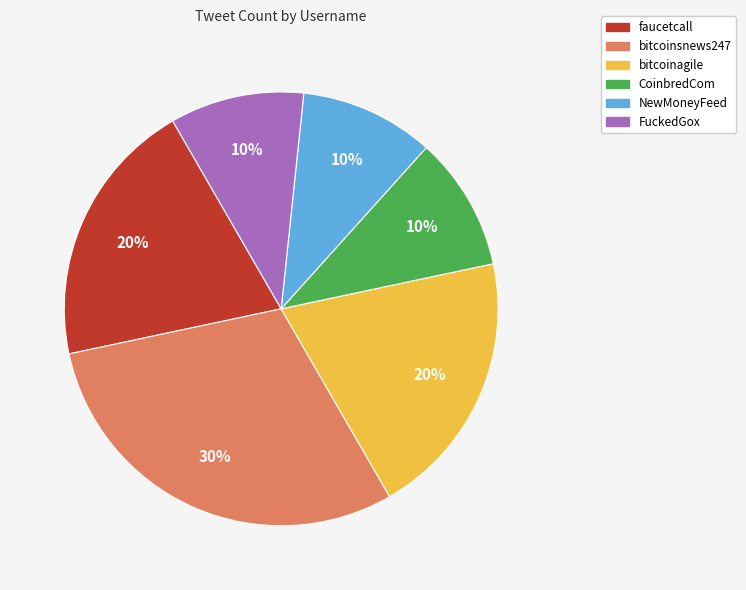

To the nearest percent, what percentage of the pie is bitcoinsnews247?

30%